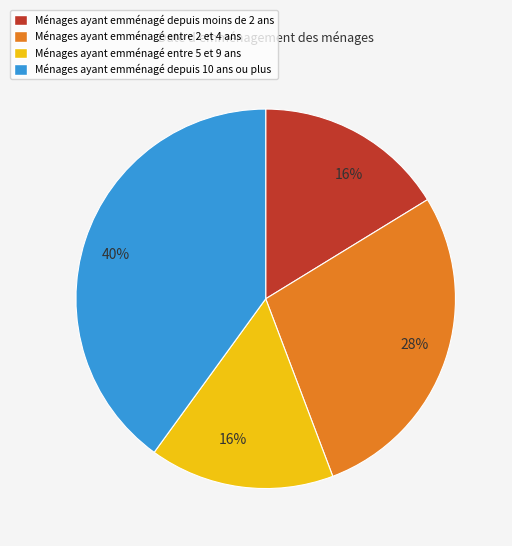

How many slices are in this pie chart?

4